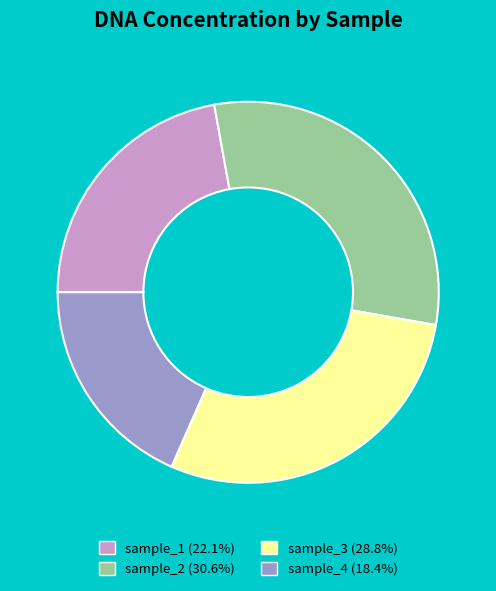

How many slices are in this pie chart?

4